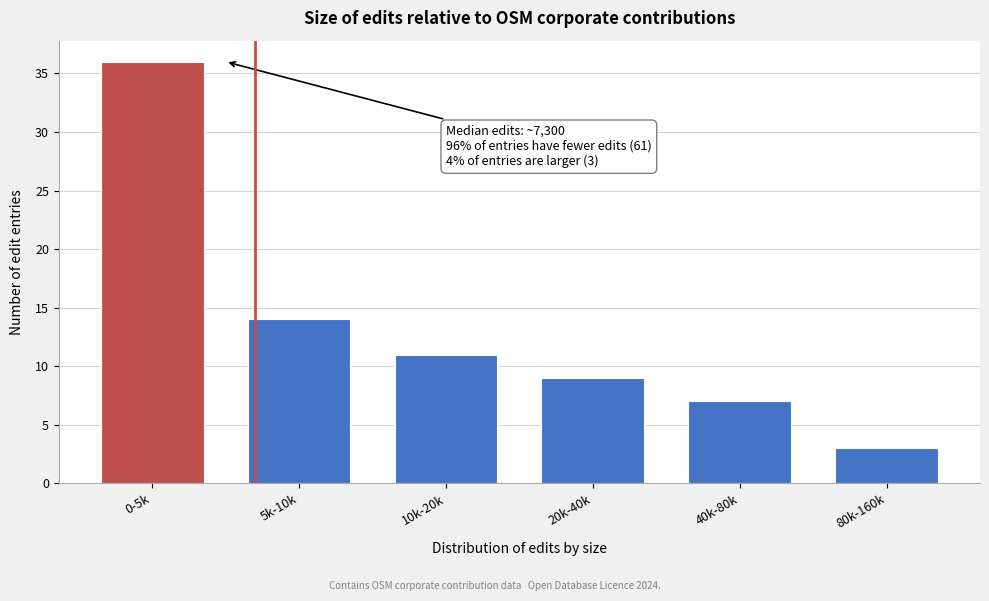

Reading right to left, list all the values displayed in this chart.

80k-160k=3	40k-80k=7	20k-40k=9	10k-20k=11	5k-10k=14	0-5k=36